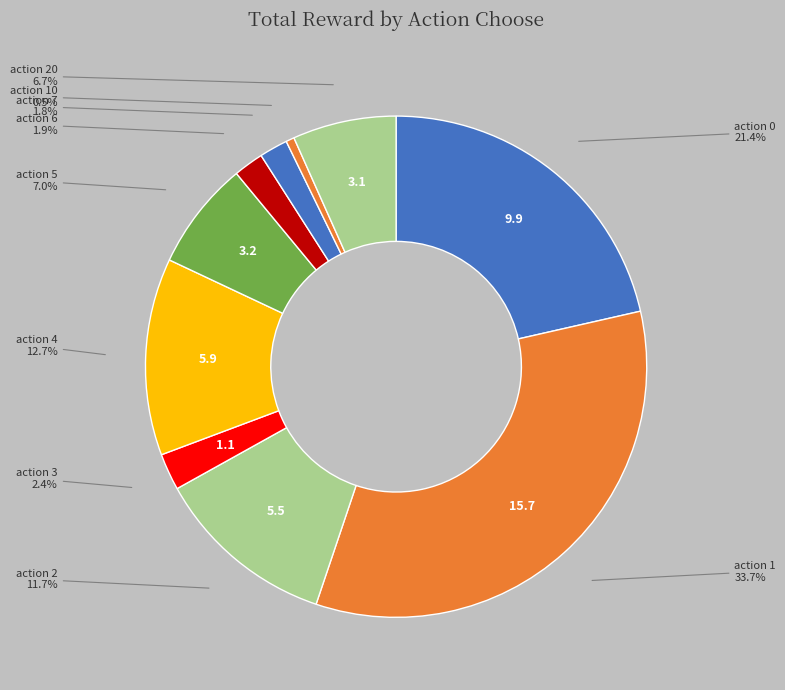

What percentage is NOT represented by action 5?

93.0%